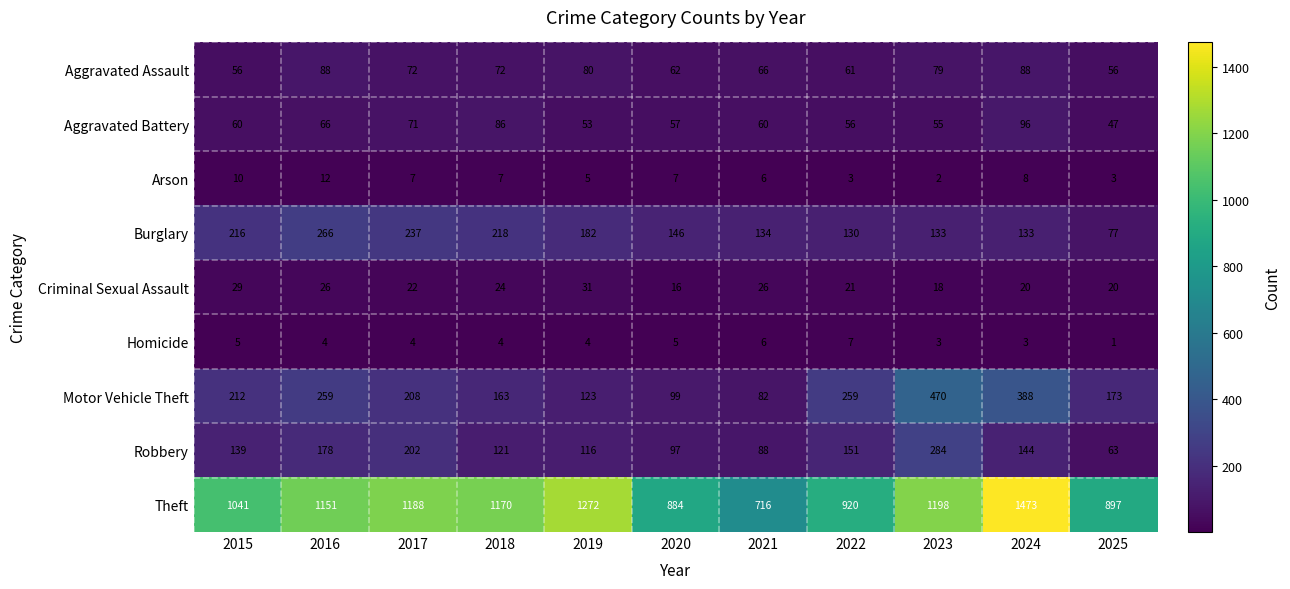

Is it true that Criminal Sexual Assault equals 12 at 2016?

False